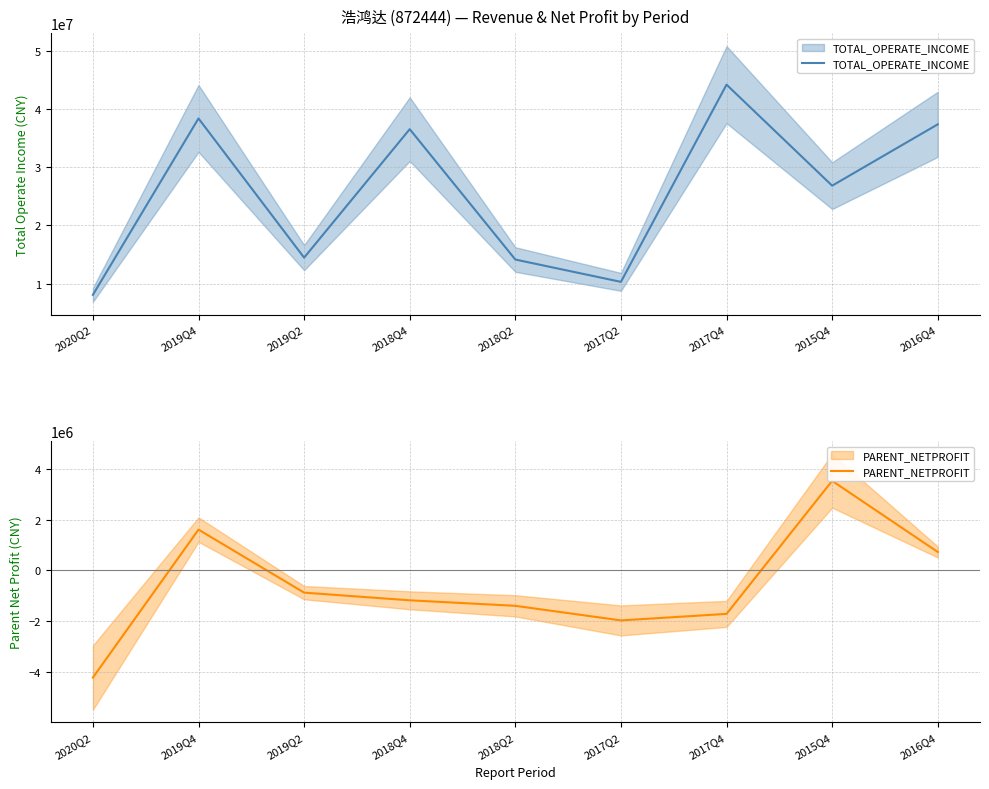

What is the sum of all PARENT_NETPROFIT values?

-5506600.9